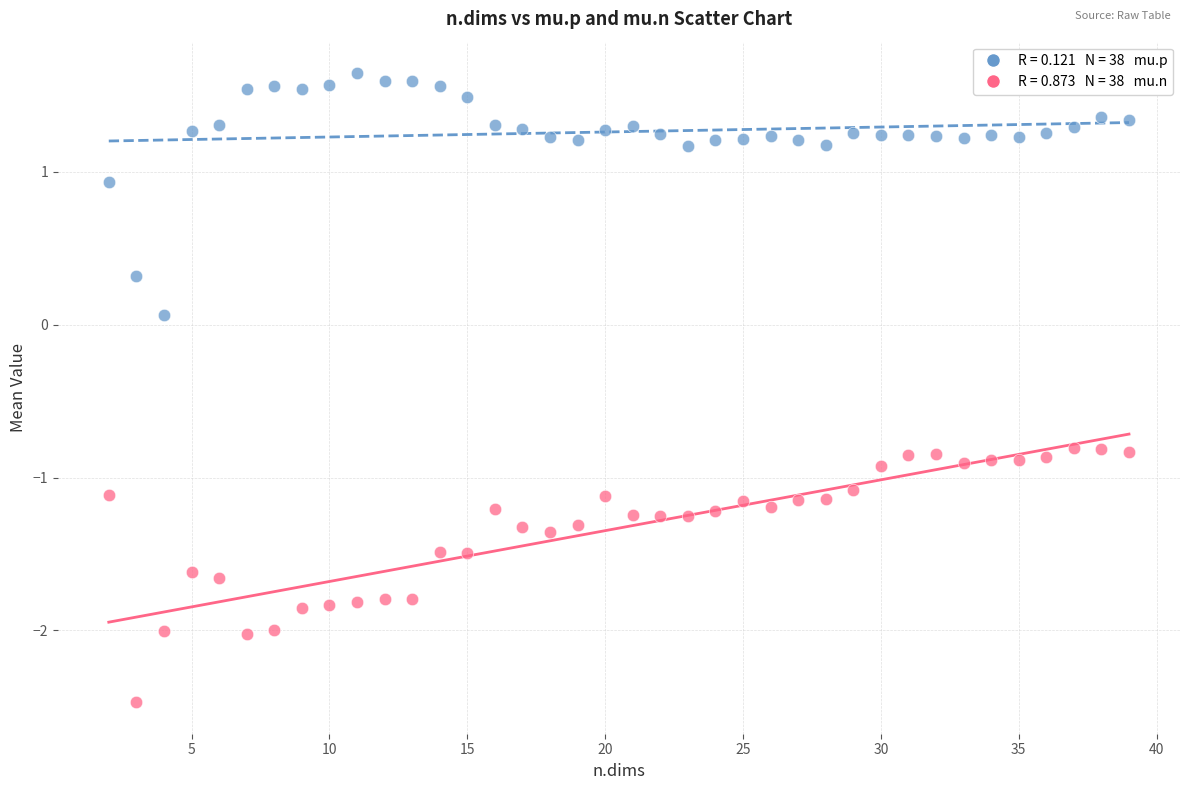

Across all data points, what is the range of Y values (max minus min)?

4.1